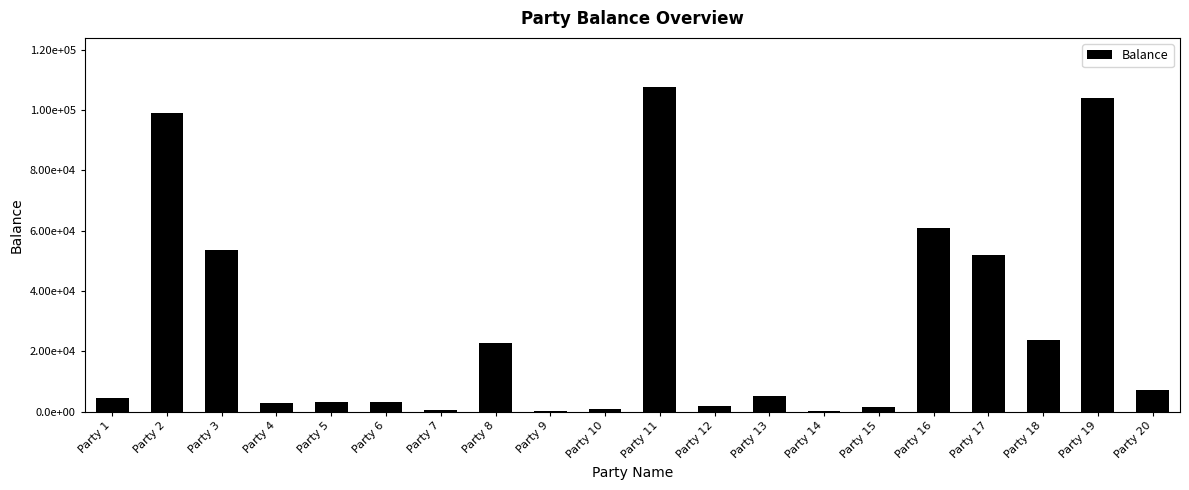

The chart shows a value of 1984.8 at Party 12. True or false?

True